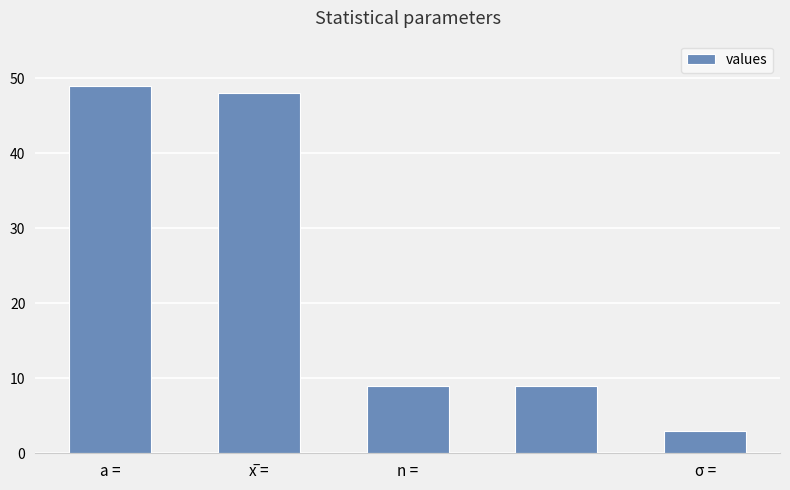

What is the difference between the maximum and minimum values?

46